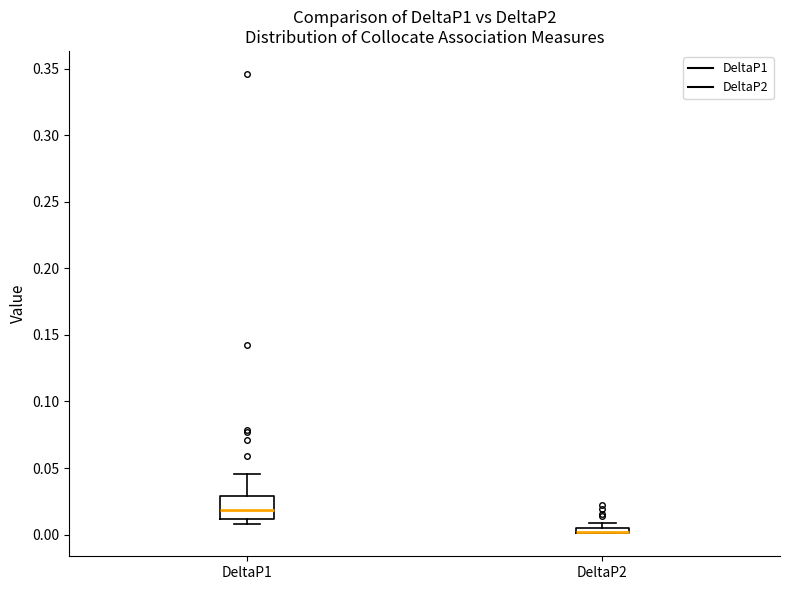

Where does the median line of the box for DeltaP1 sit on the y-axis? The values are not printed on the chart, so give them approximately, as read against the axis.

0.020